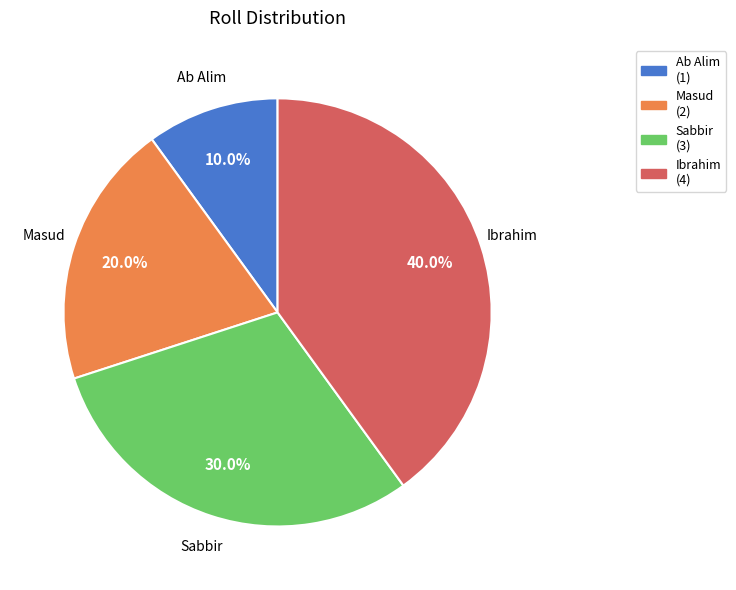

Is there any slice that represents more than half of the pie?

No